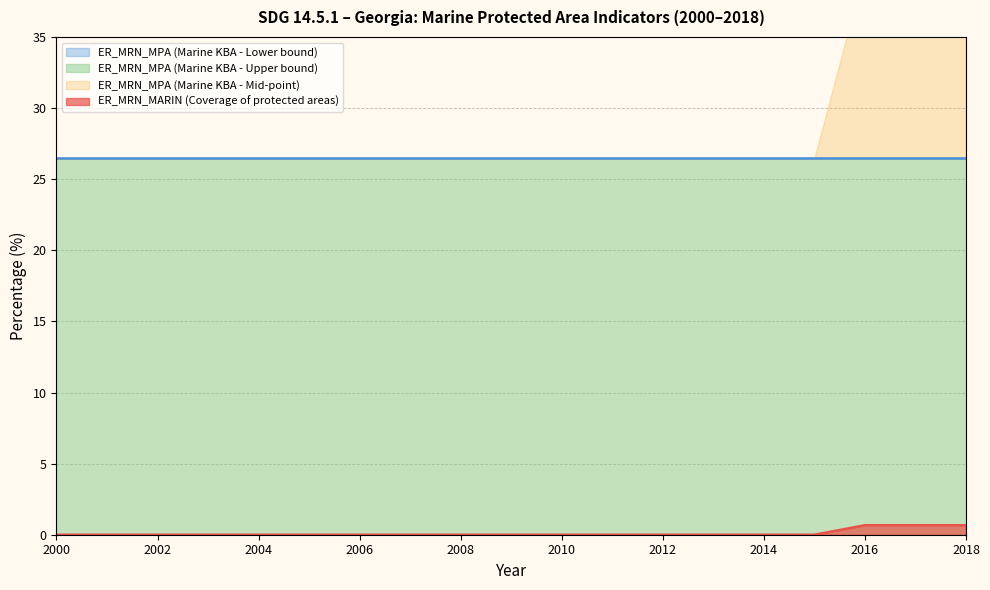

The ER_MRN_MPA (Marine KBA - Upper bound) series shows 38.1 at 2012. True or false?

False